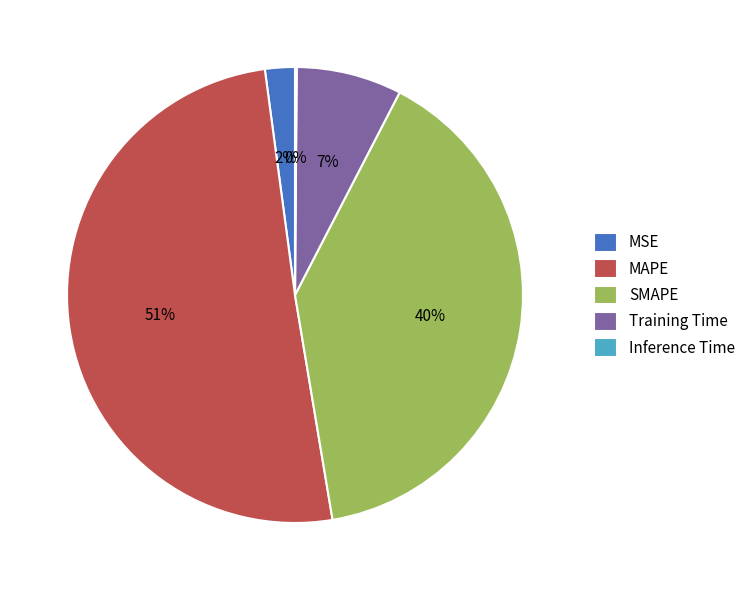

To the nearest percent, what is the average slice percentage?

20%